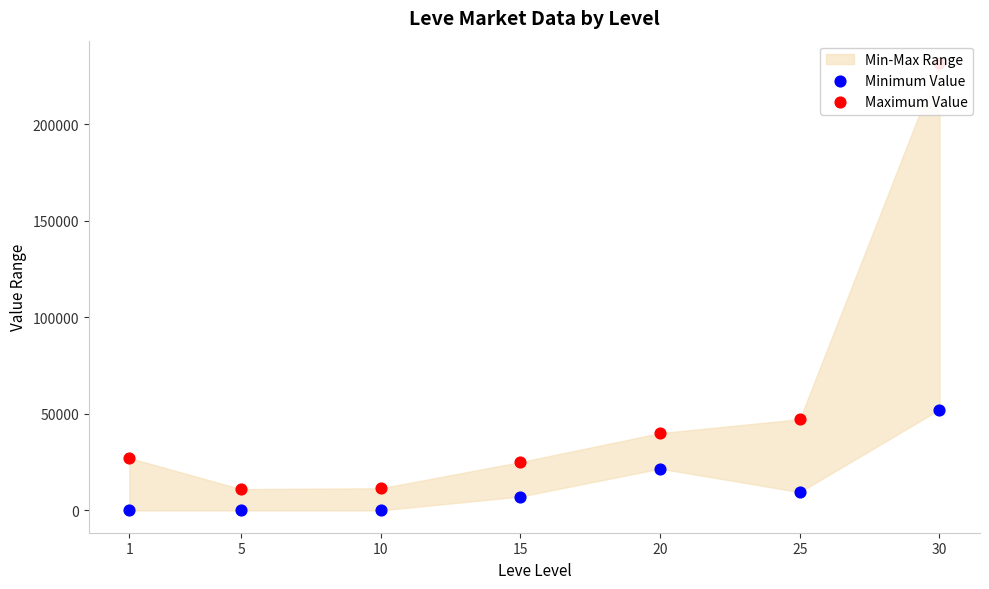

What is the total value across all series at 20?

61595.0